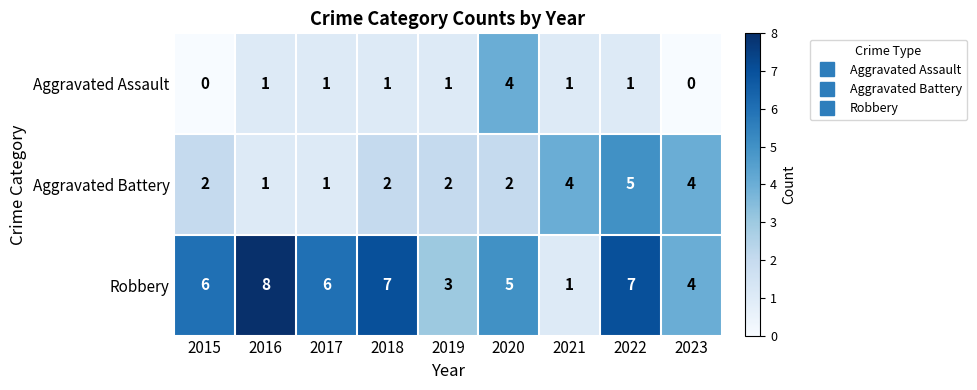

What is the average value of the Robbery series?

5